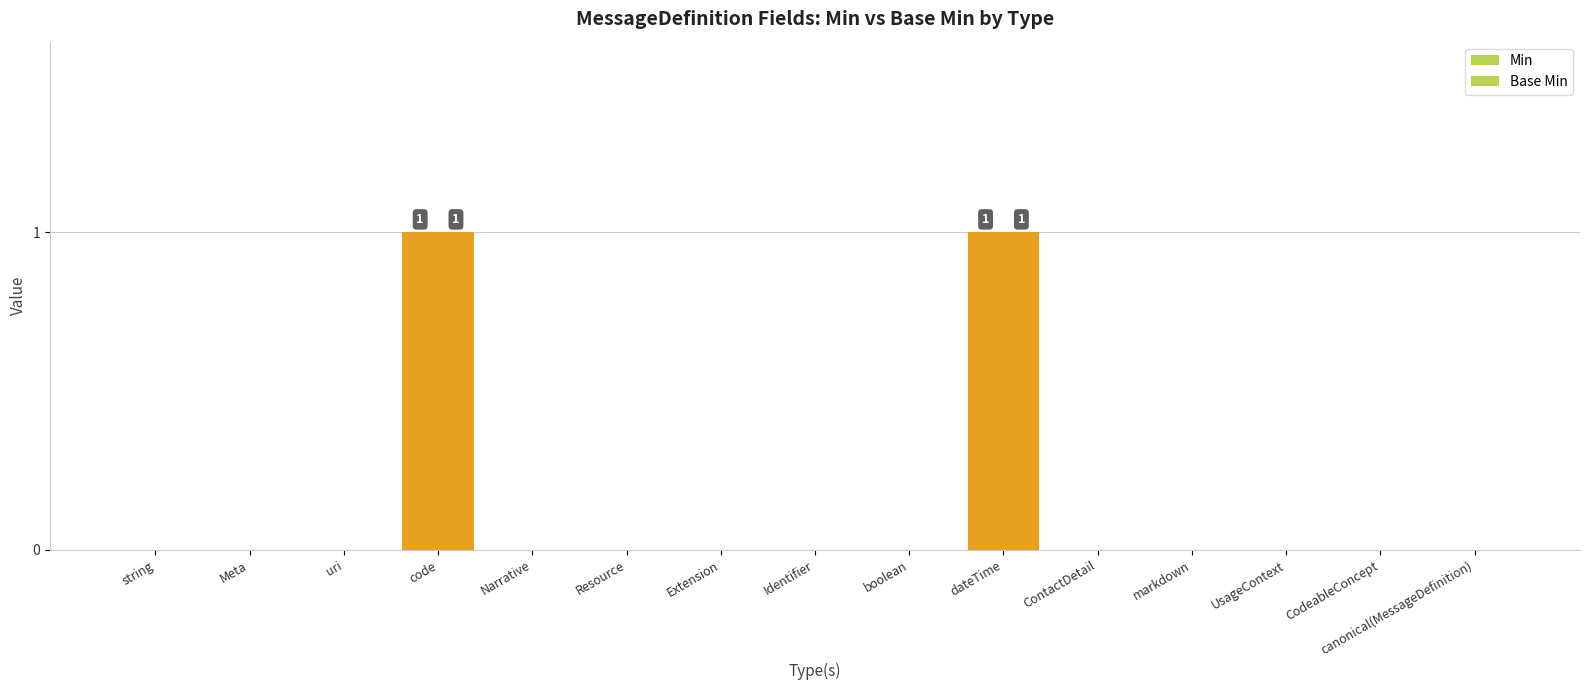

Are the bars horizontal?

No